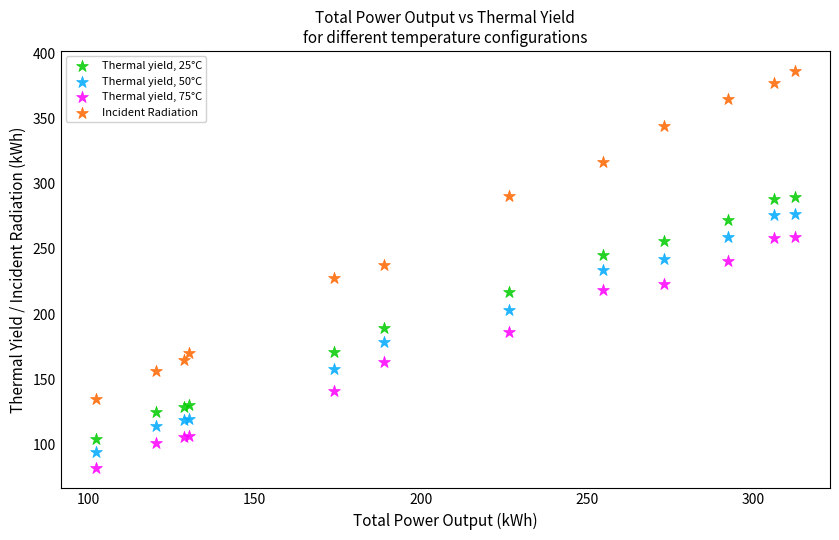

Which series contains the highest Y value?

Incident Radiation